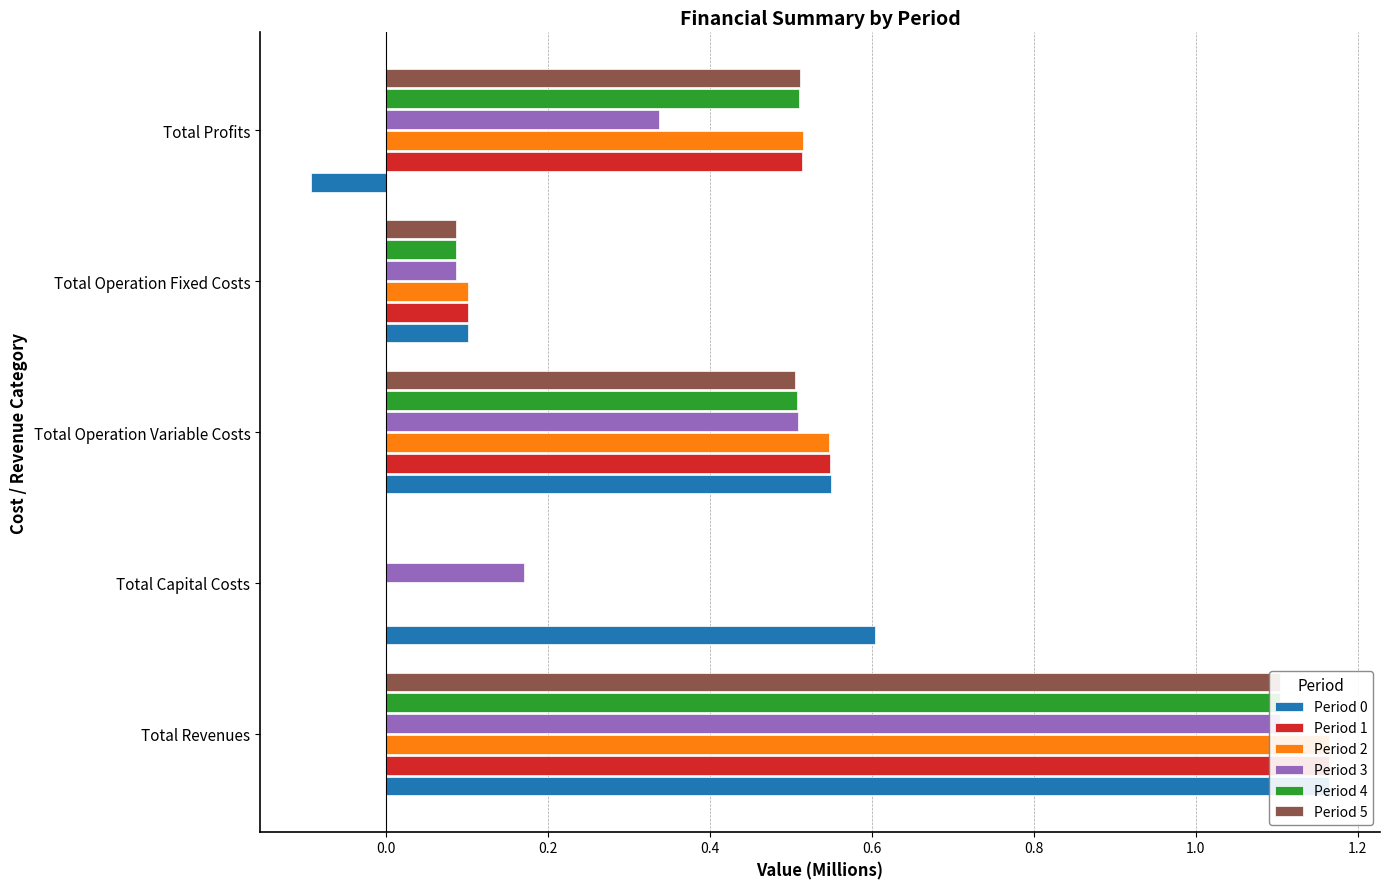

Are the bars horizontal?

Yes